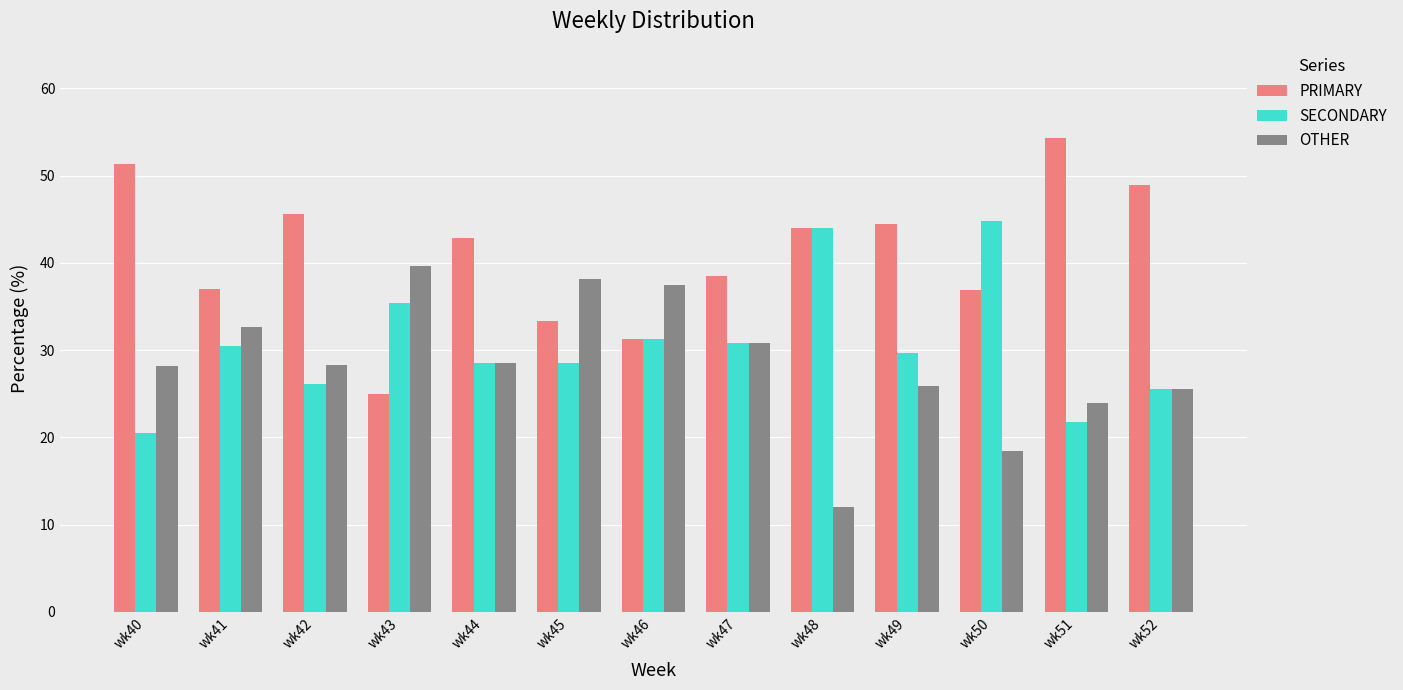

Rank the series by their average value, from highest to lowest.

PRIMARY, SECONDARY, OTHER